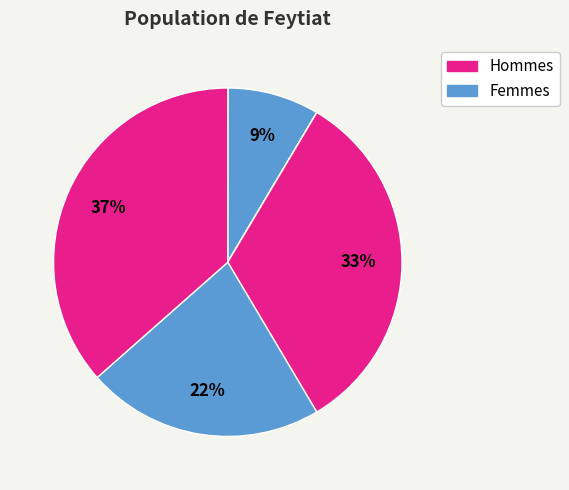

Is there any slice that represents more than half of the pie?

No